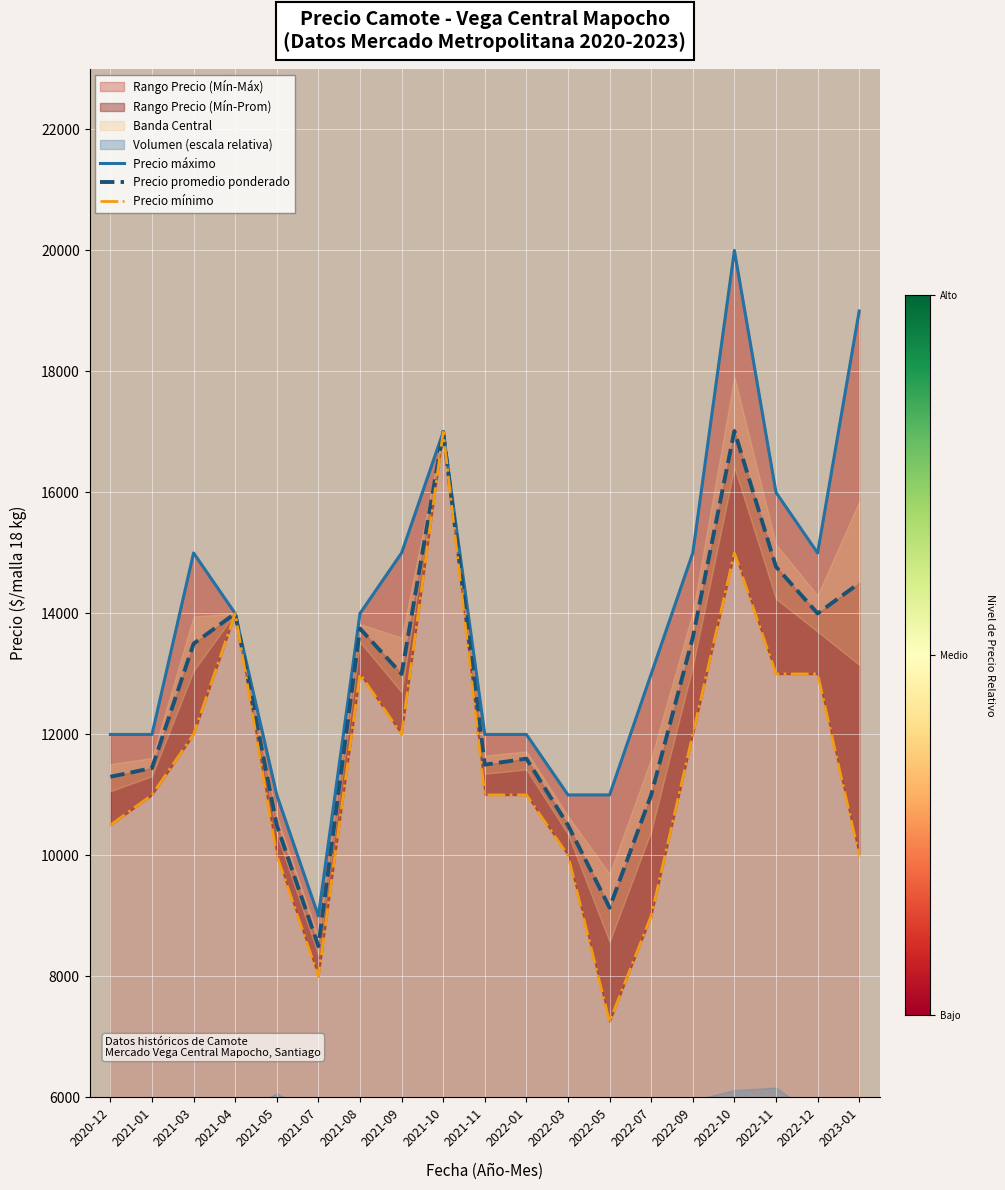

At which category does the chart reach its peak across all series?

2022-10